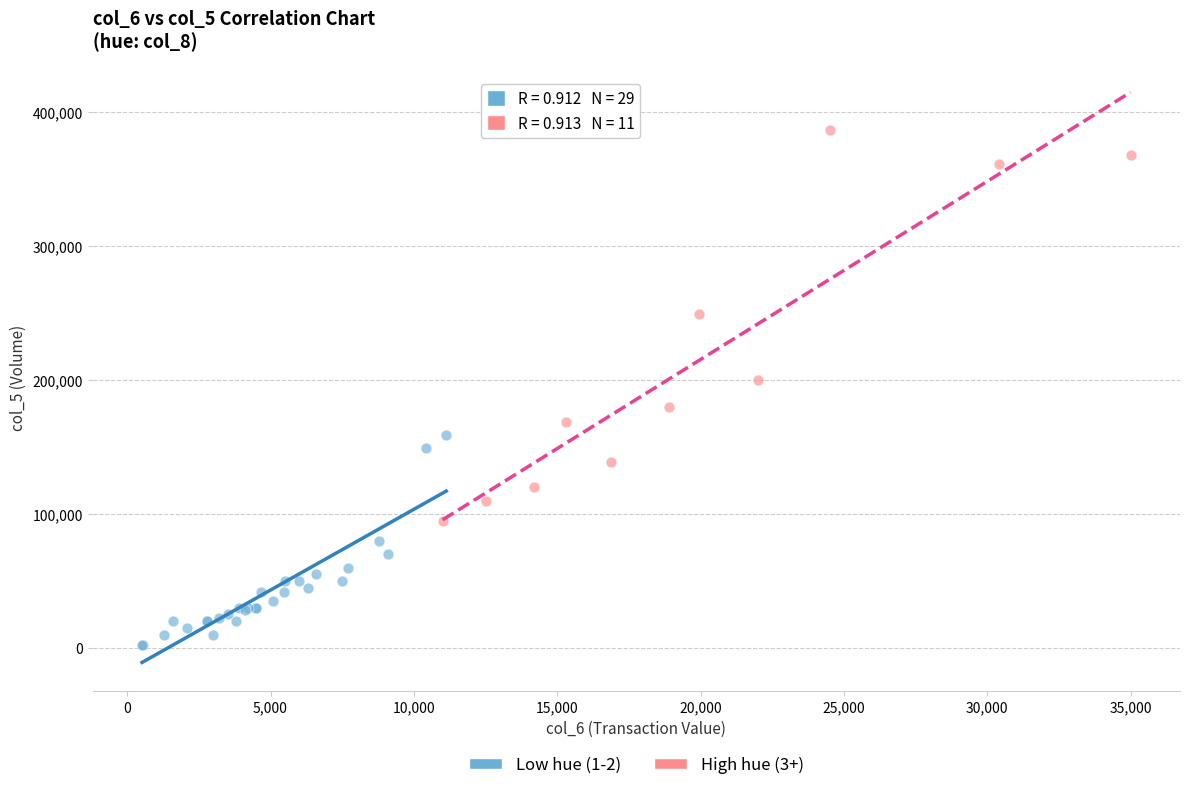

Which series contains the lowest Y value?

Low hue (1-2)